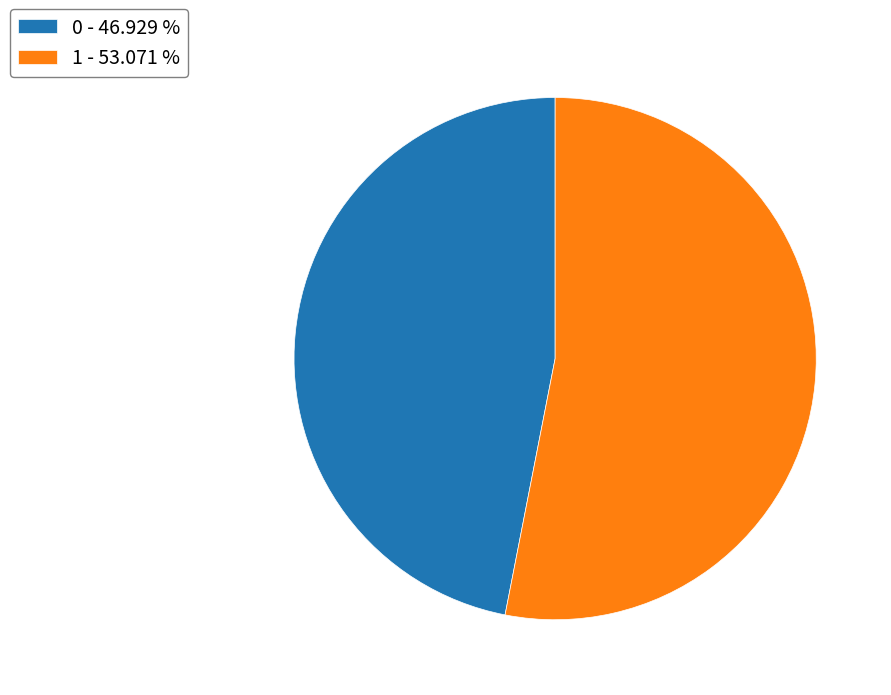

Is the sum of 0 - 46.929 % and 1 - 53.071 % greater than half?

Yes